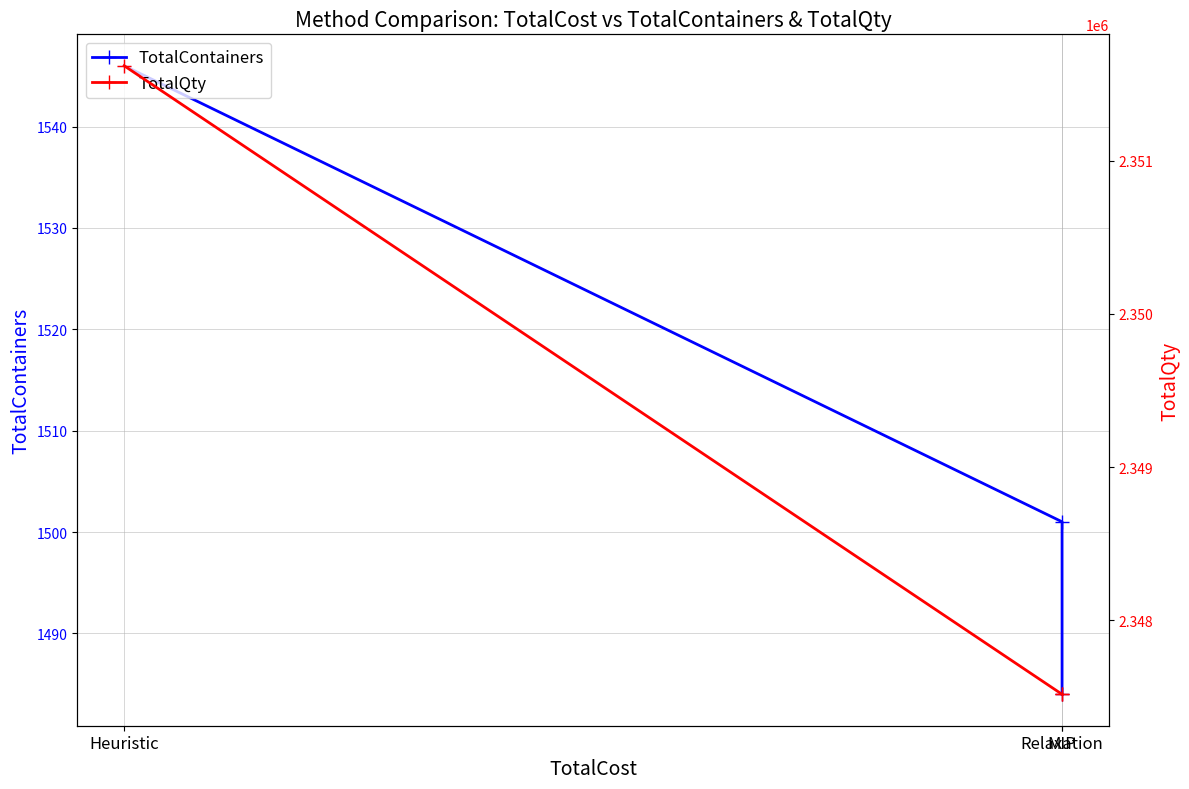

What is the label of the 2nd point from the right?

Relaxation